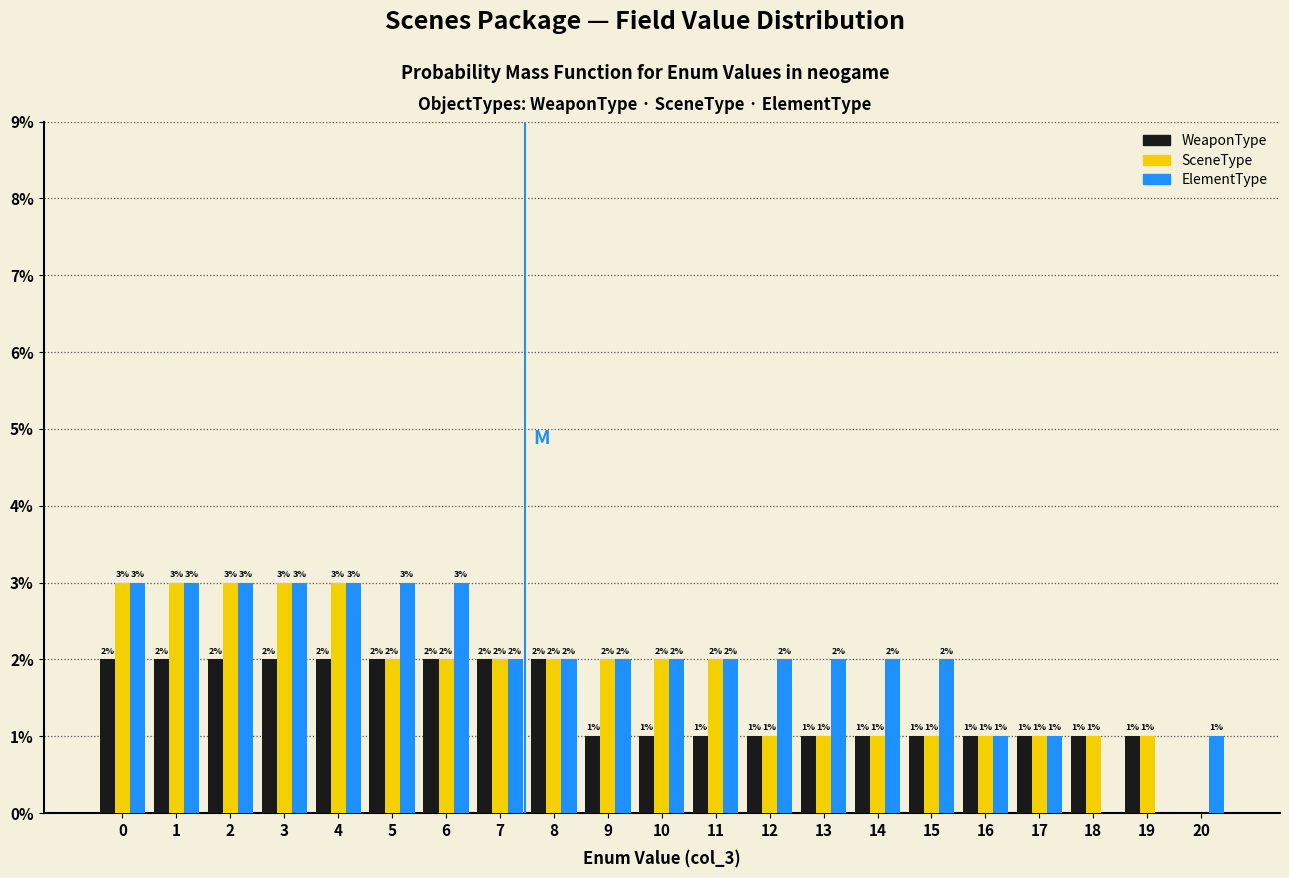

Reading left to right, what are all the values shown in this chart?

WeaponType: 0=2	1=2	2=2	3=2	4=2	5=2	6=2	7=2	8=2	9=1	10=1	11=1	12=1	13=1	14=1	15=1	16=1	17=1	18=1	19=1	20=0
SceneType: 0=3	1=3	2=3	3=3	4=3	5=2	6=2	7=2	8=2	9=2	10=2	11=2	12=1	13=1	14=1	15=1	16=1	17=1	18=1	19=1	20=0
ElementType: 0=3	1=3	2=3	3=3	4=3	5=3	6=3	7=2	8=2	9=2	10=2	11=2	12=2	13=2	14=2	15=2	16=1	17=1	18=0	19=0	20=1